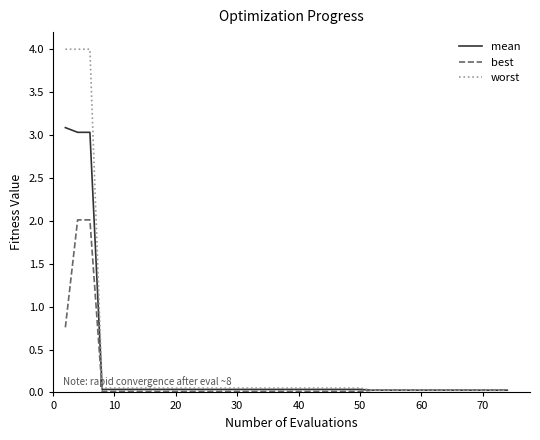

What is the highest value of the best series?

2.0